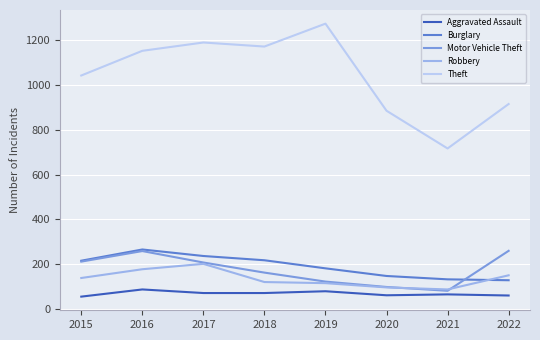

Does the chart have visible grid lines?

Yes